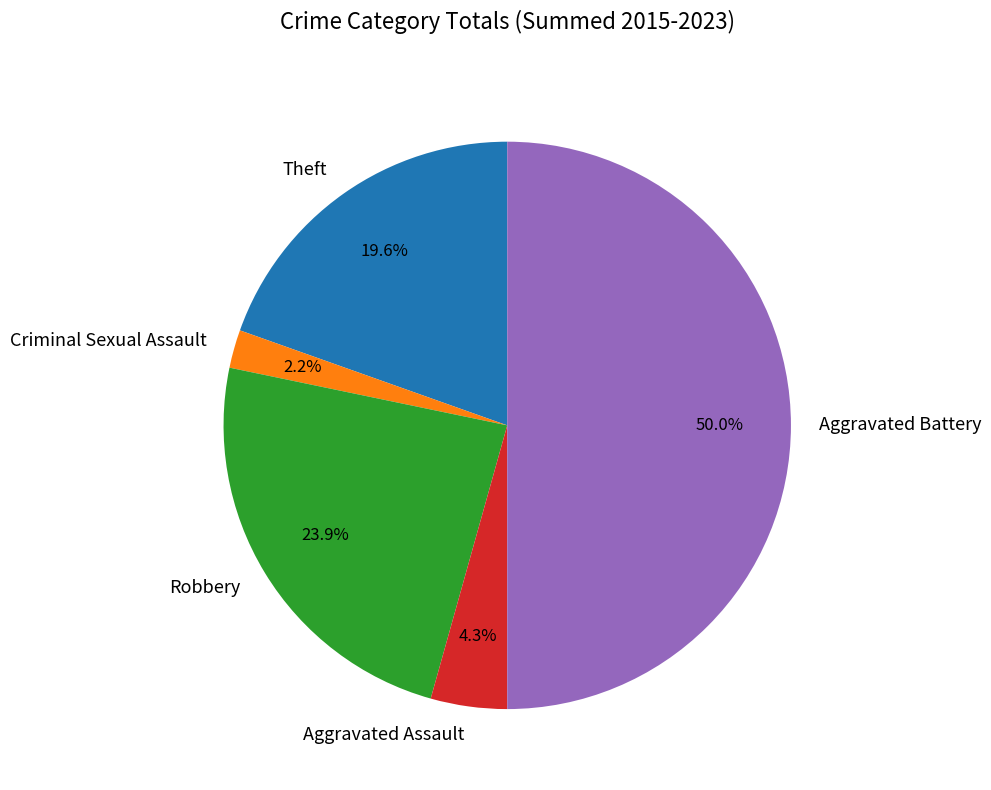

Does Theft represent more than half of the total?

No